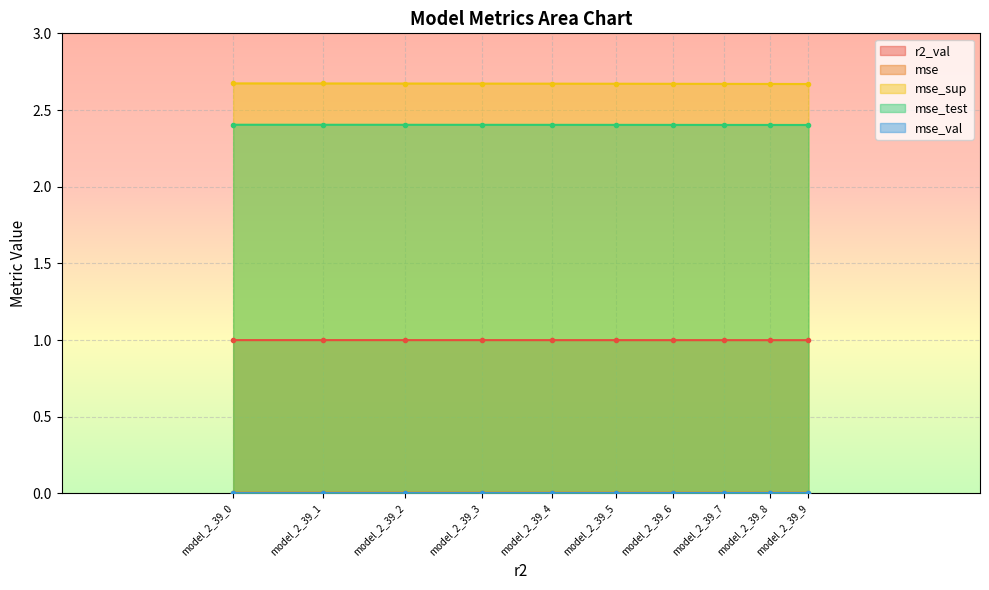

What is the sum of all mse_sup values?

26.7